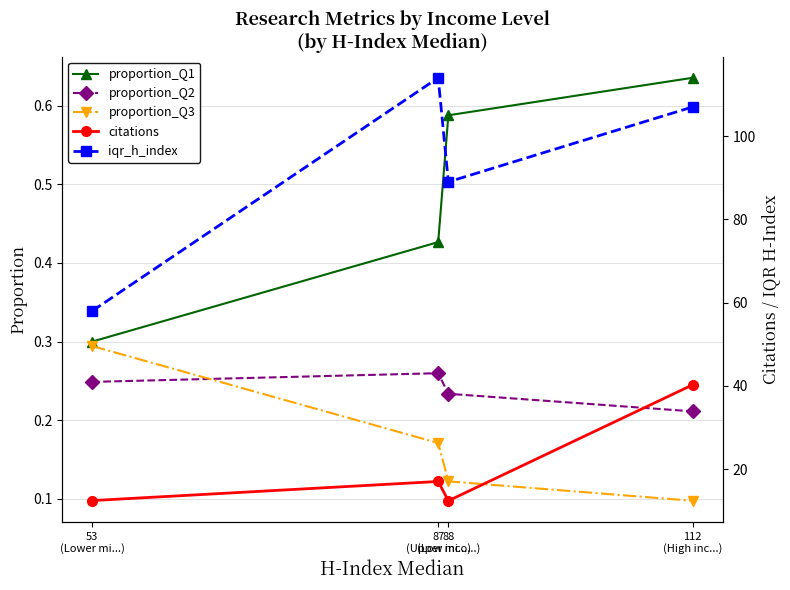

List the labels in order of citations value, largest first.

112
(High inc...), 87
(Upper mi...), 53
(Lower mi...), 88
(Low inco...)